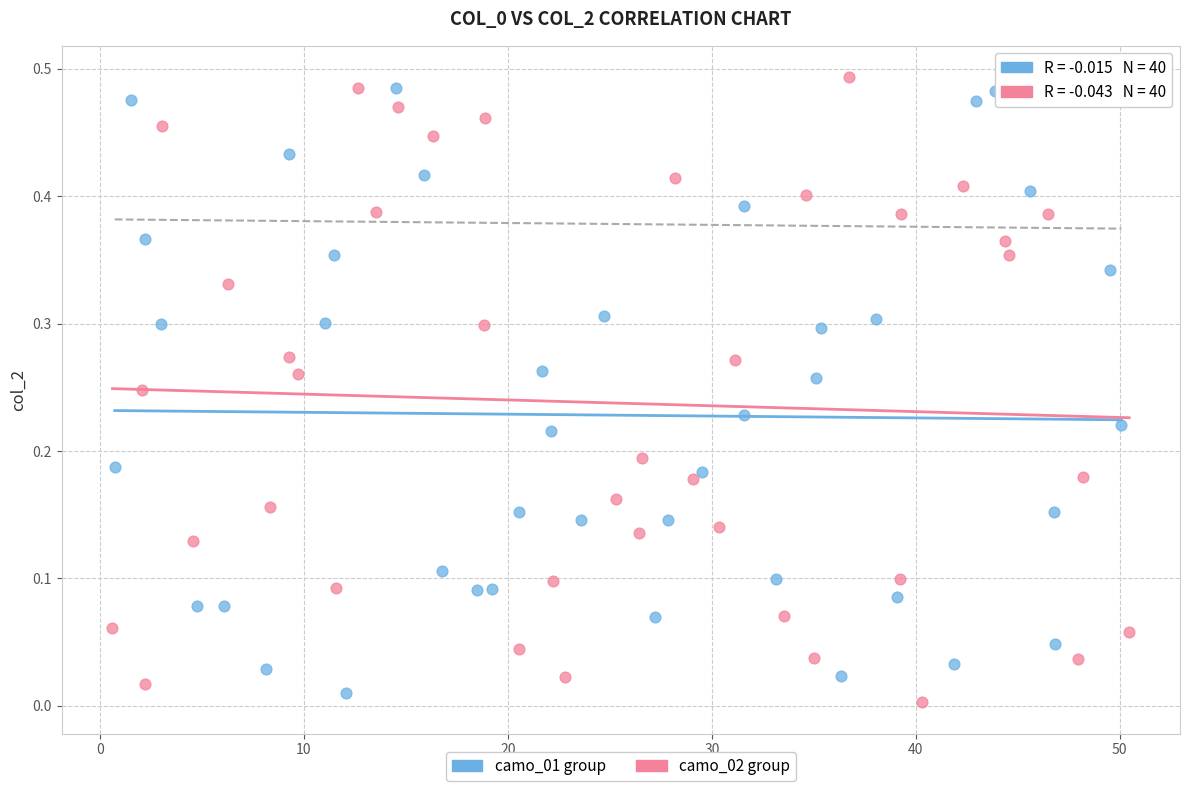

What are all the series names shown in the legend?

camo_01 group, camo_02 group